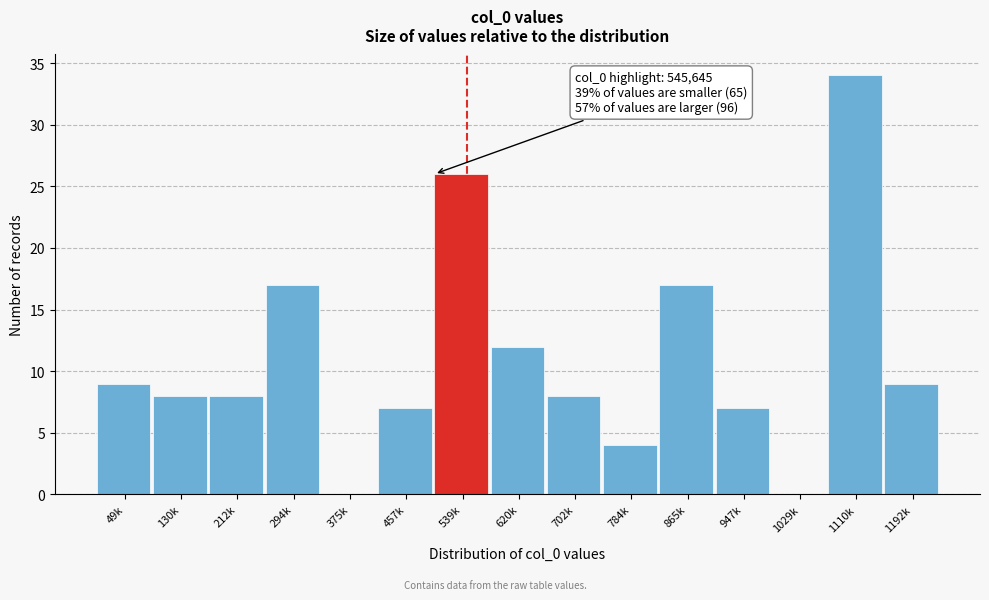

Reading left to right, list all the values displayed in this chart.

49k=9	130k=8	212k=8	294k=17	375k=0	457k=7	539k=26	620k=12	702k=8	784k=4	865k=17	947k=7	1029k=0	1110k=34	1192k=9